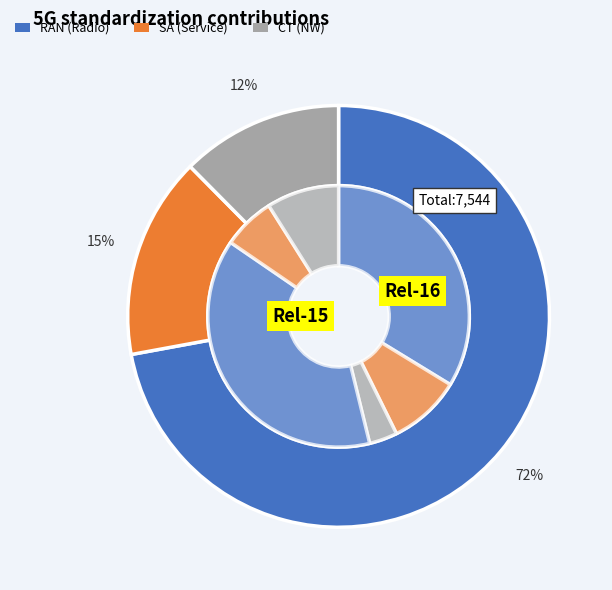

What percentage is the 12 slice, to the nearest percent?

13%